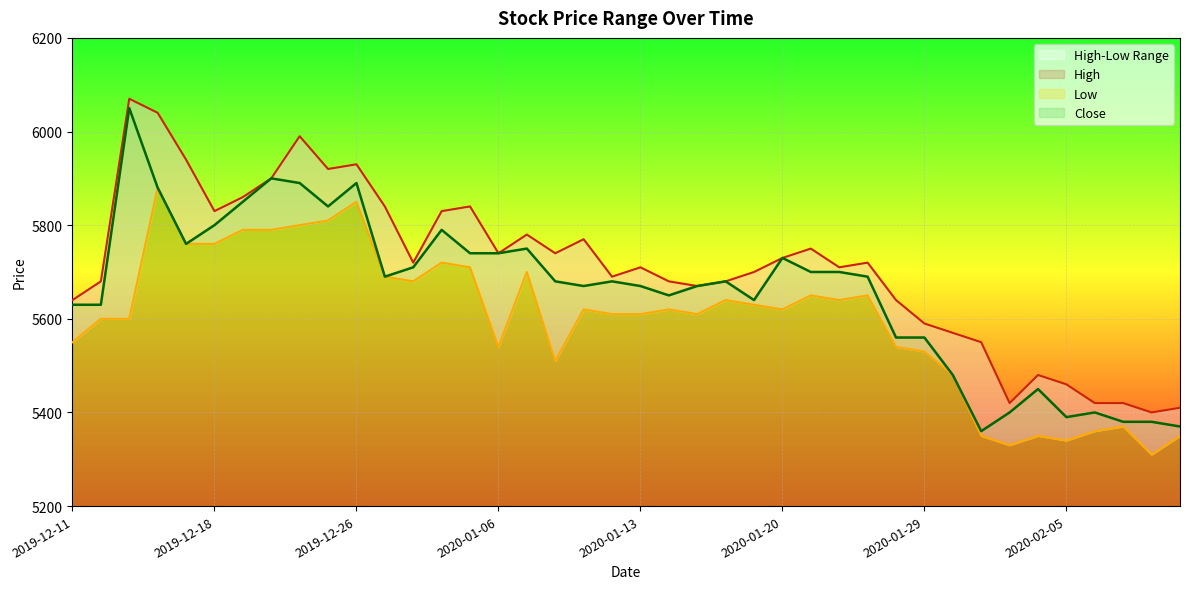

Rank the series by their average value, from lowest to highest.

Low, Close, High